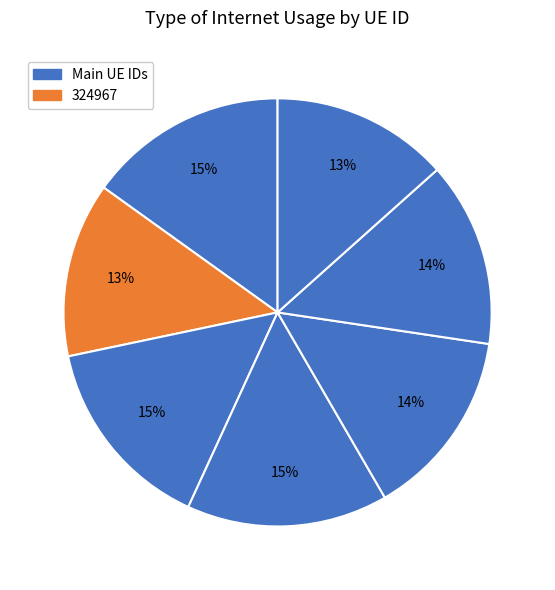

How many segments does this pie chart have?

7